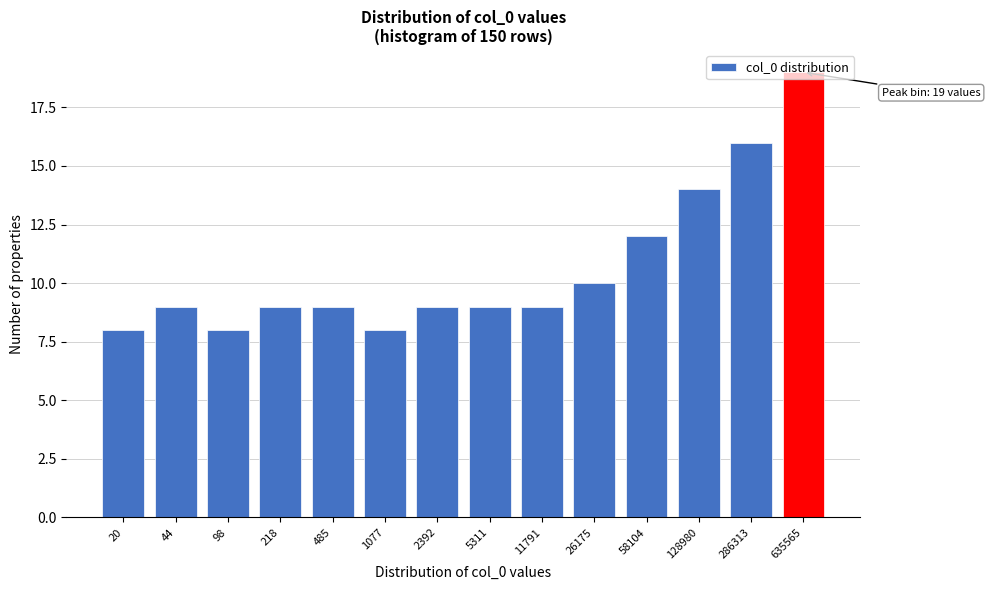

Which label corresponds to the largest value in the chart?

635565